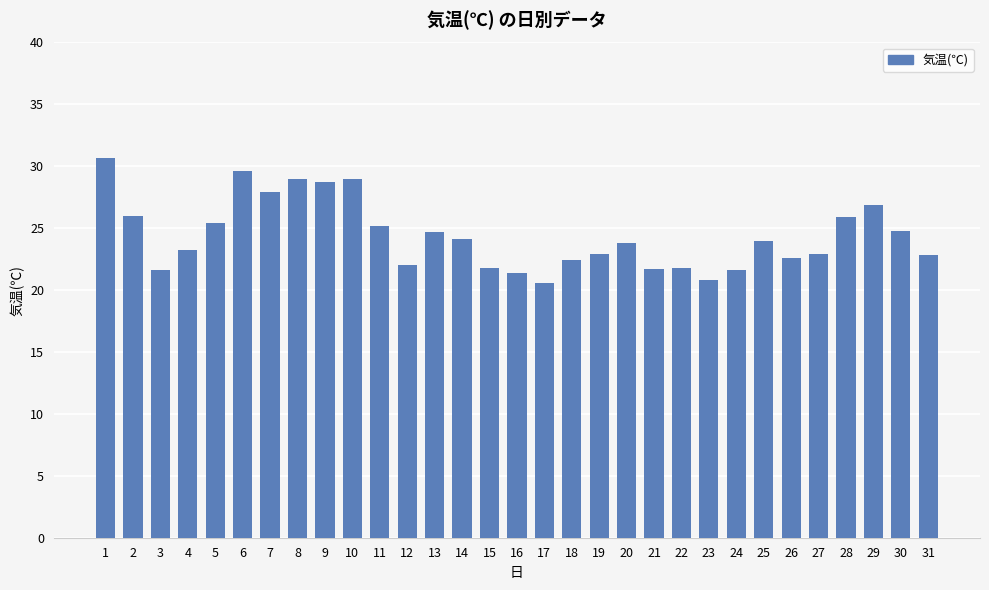

True or false: the data shows 30.0 at 17.

False